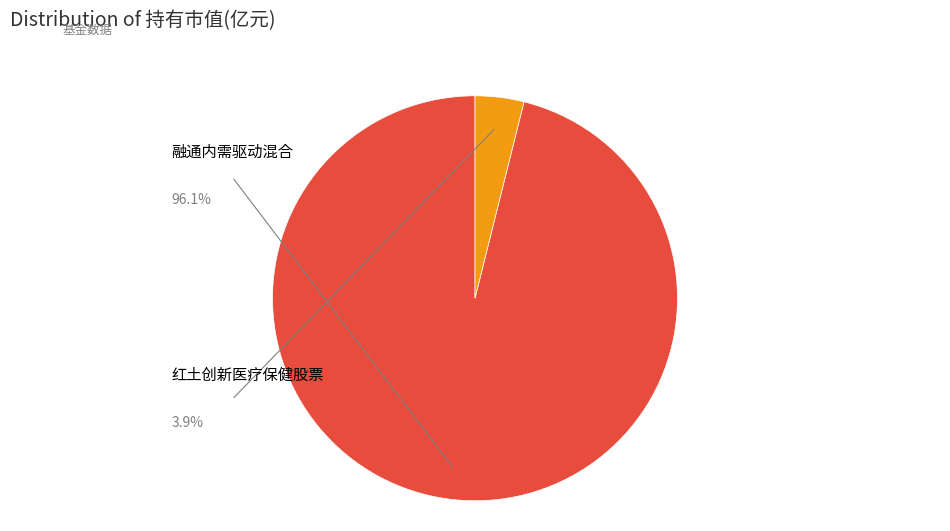

Does 融通内需驱动混合 account for over 50% of the chart?

Yes